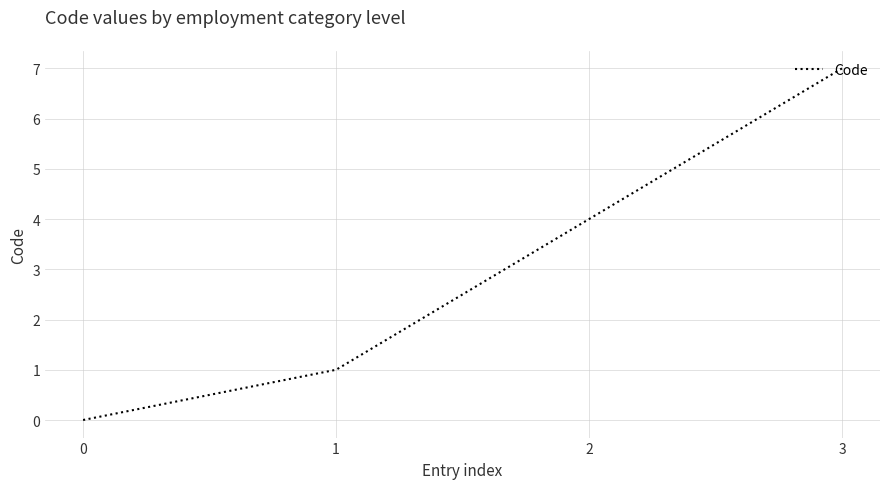

The chart shows a value of 4 at 0. True or false?

False